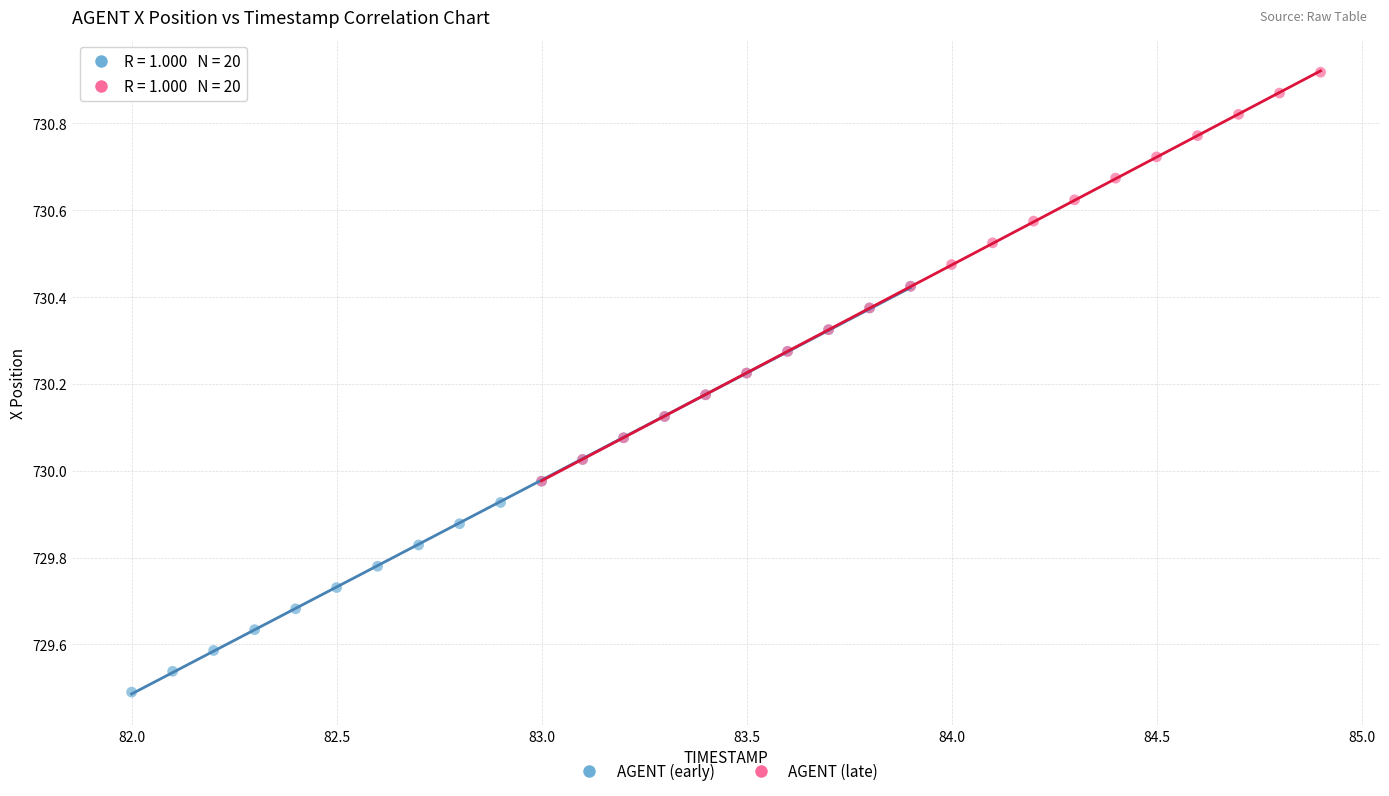

Which series contains the lowest Y value?

AGENT (early)